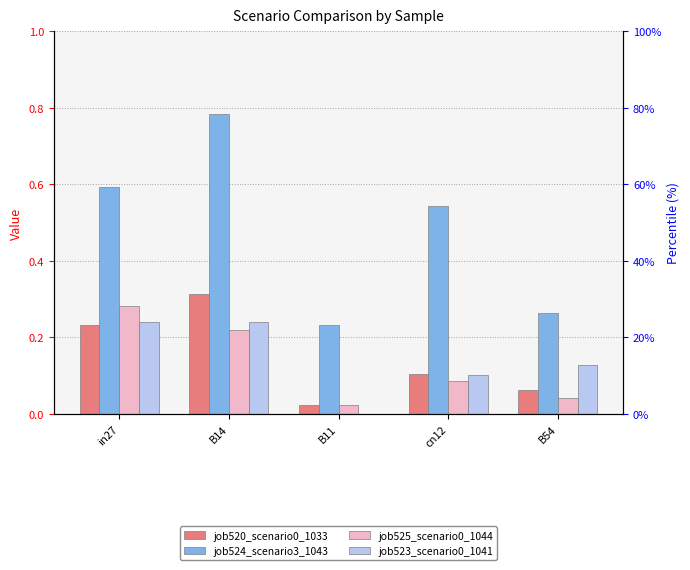

Reading left to right, list all the values displayed in this chart.

job520_scenario0_1033: 0.2	0.3	0.0	0.1	0.1
job524_scenario3_1043: 0.6	0.8	0.2	0.5	0.3
job525_scenario0_1044: 0.3	0.2	0.0	0.1	0.0
job523_scenario0_1041: 0.2	0.2	0.0	0.1	0.1